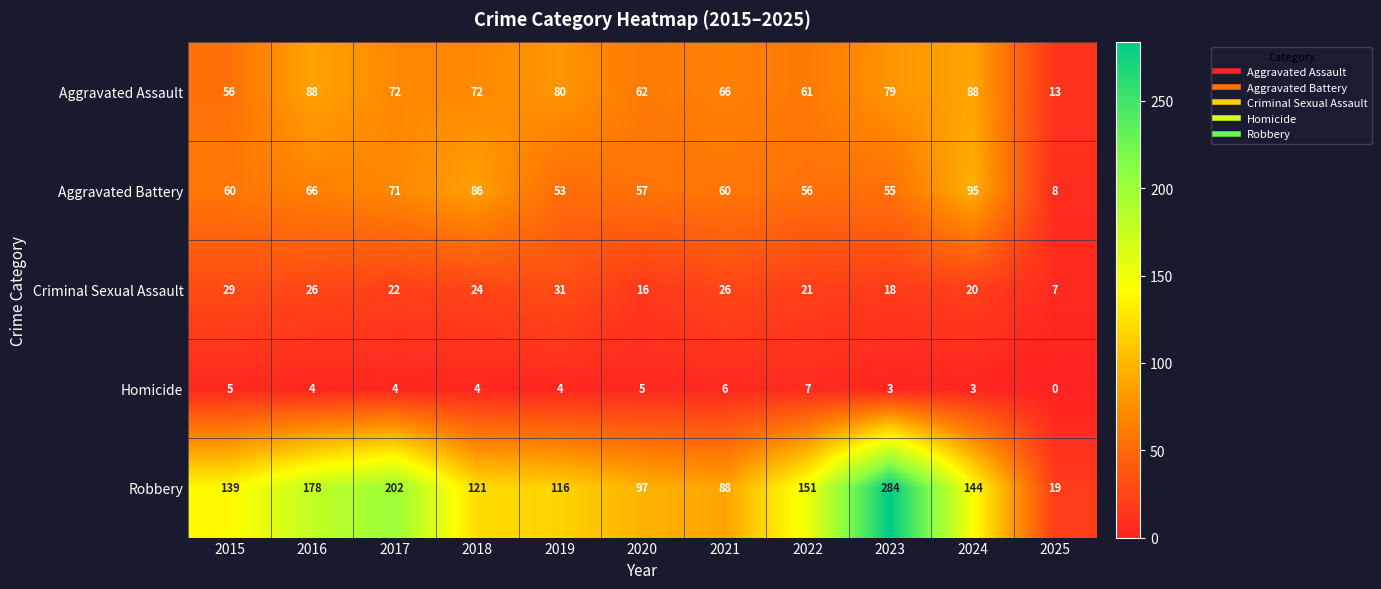

Read the Criminal Sexual Assault value at 2016.

26